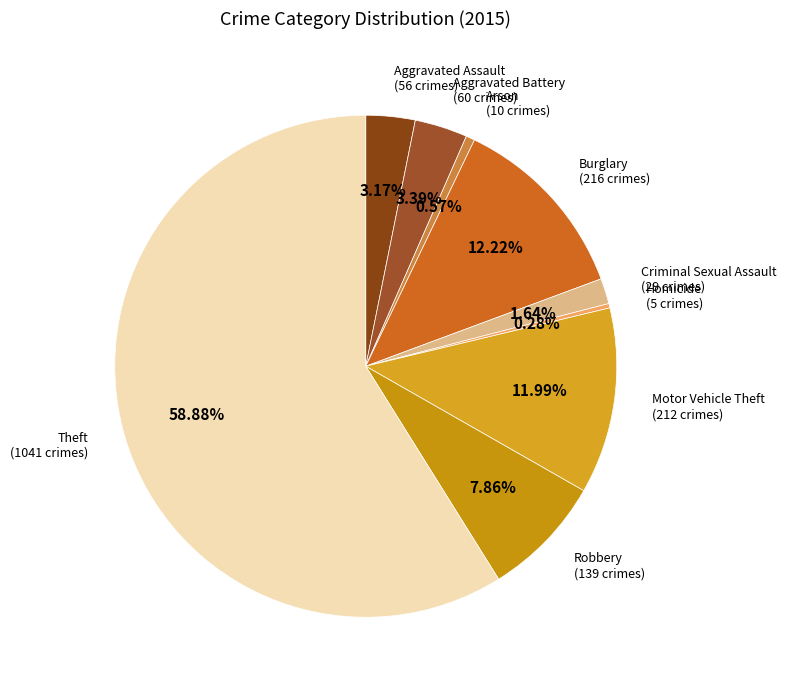

The Theft slice represents 69% of the pie. True or false?

False